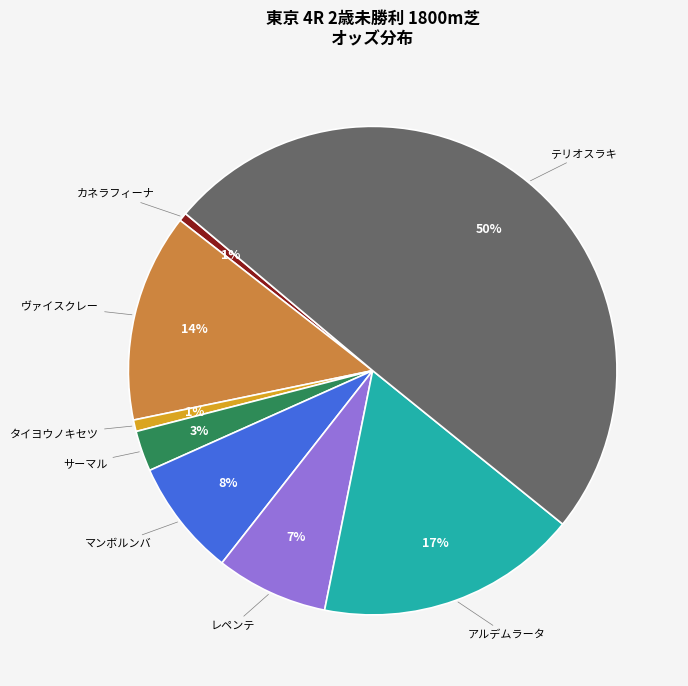

Which slice is the largest?

テリオスラキ